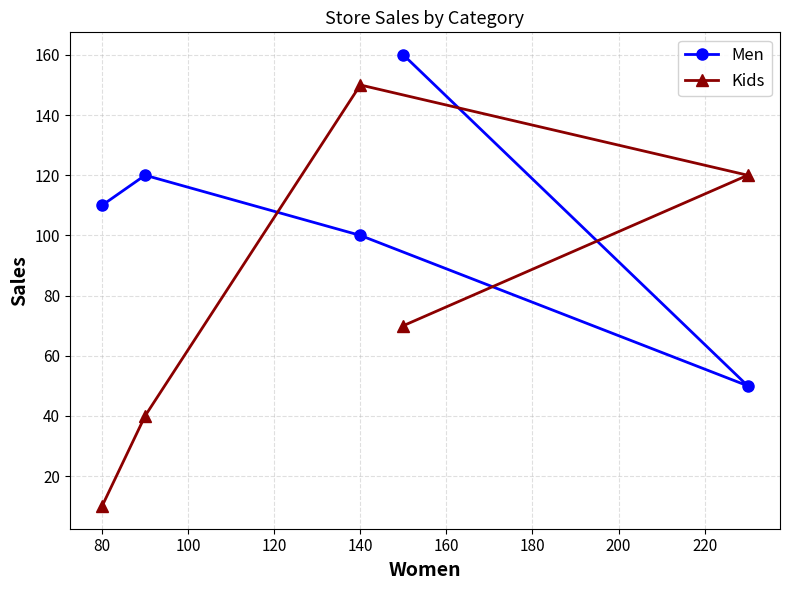

At which category does the chart reach its minimum across all series?

80